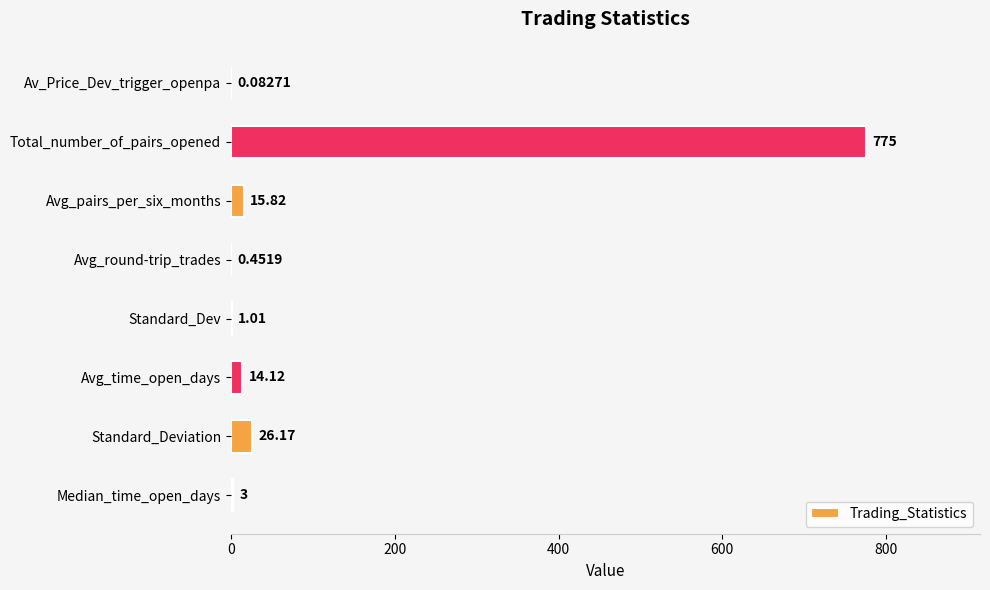

Between Standard_Dev and Total_number_of_pairs_opened, which is larger?

Total_number_of_pairs_opened